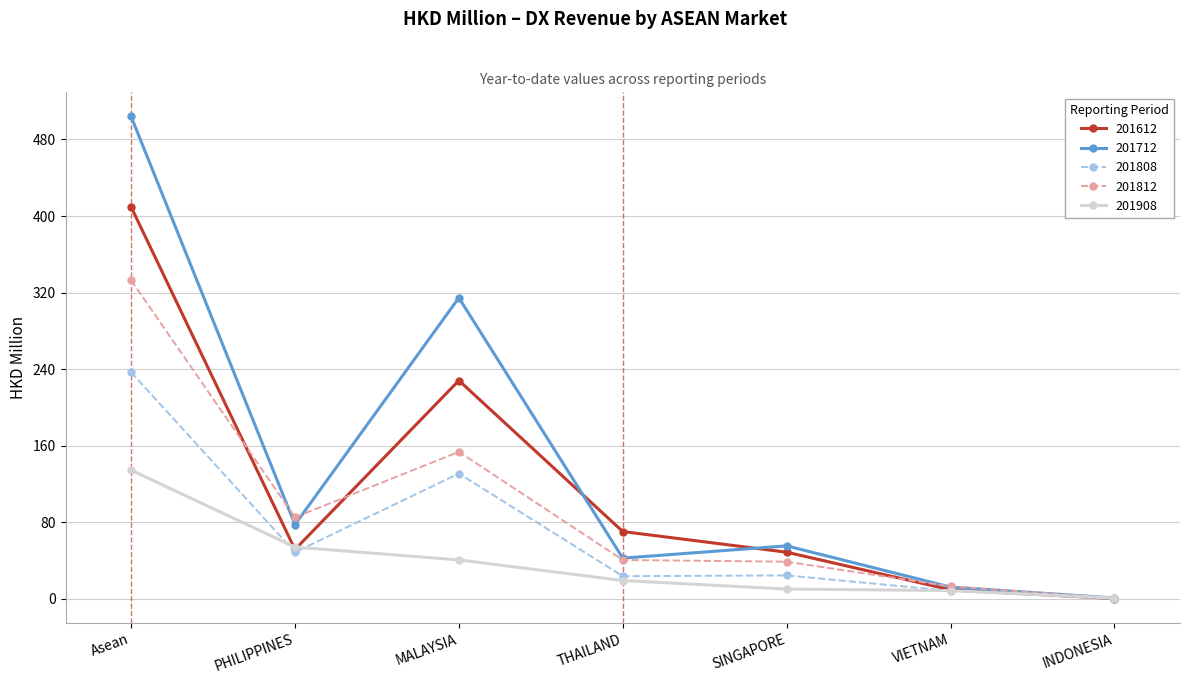

How many values in the 201812 series are below 40?

3